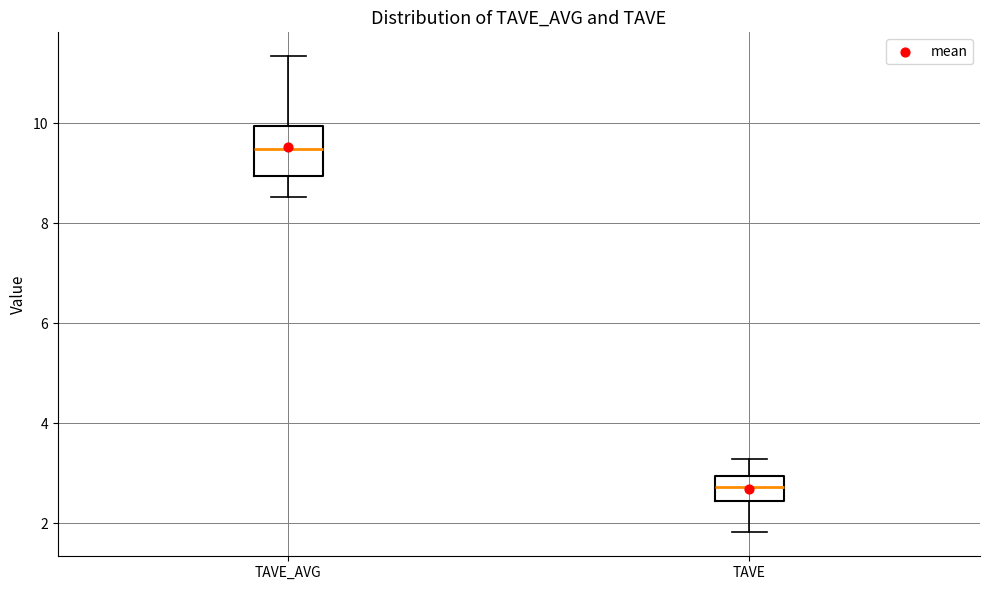

Where is the upper edge of the box for TAVE on the y-axis? The values are not printed on the chart, so give them approximately, as read against the axis.

3.0